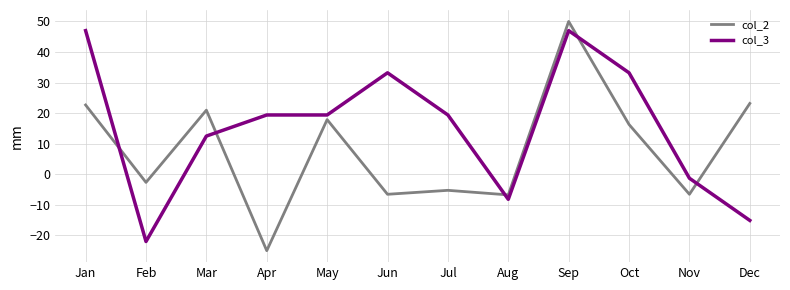

Which series changed the most between Aug and Dec?

col_2